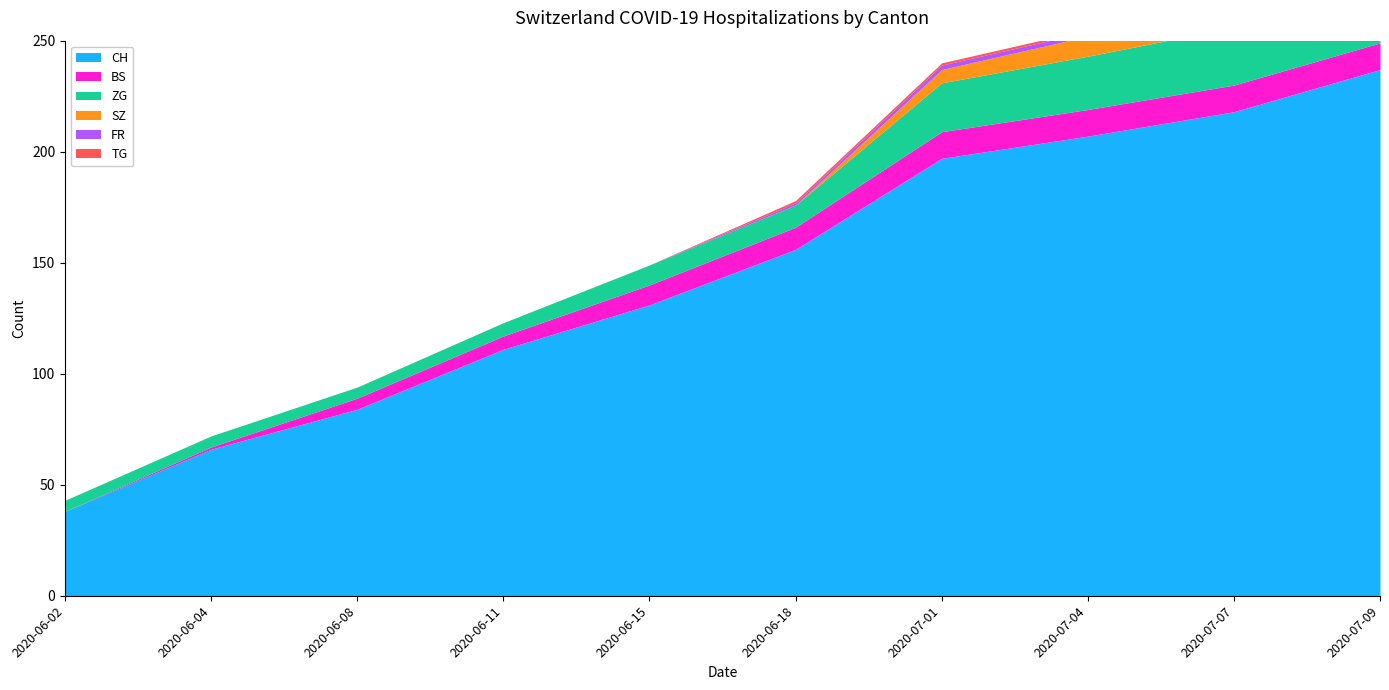

What is the greatest value displayed?

237